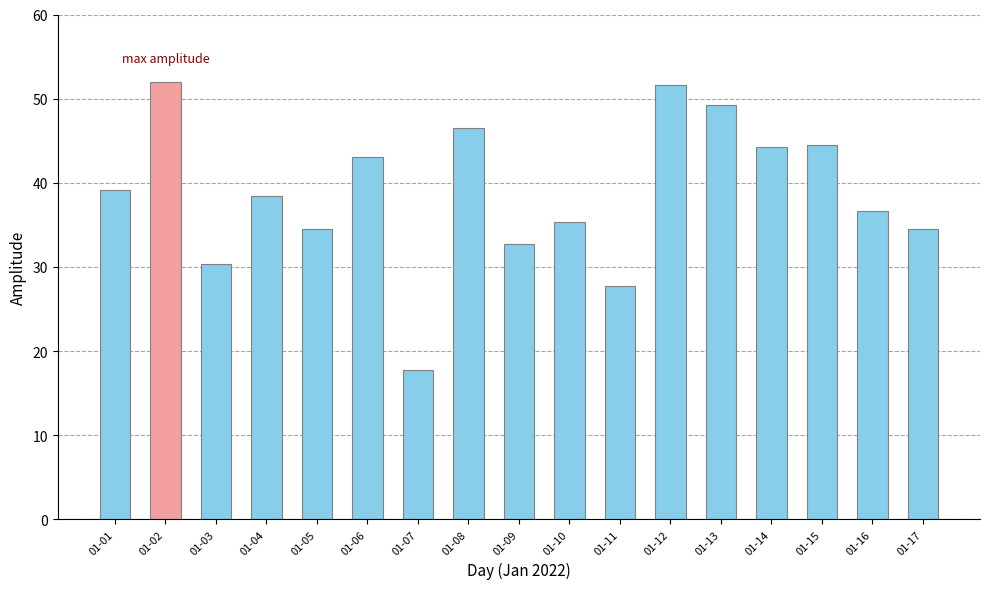

True or false: the data shows 9.0 at 01-07.

False